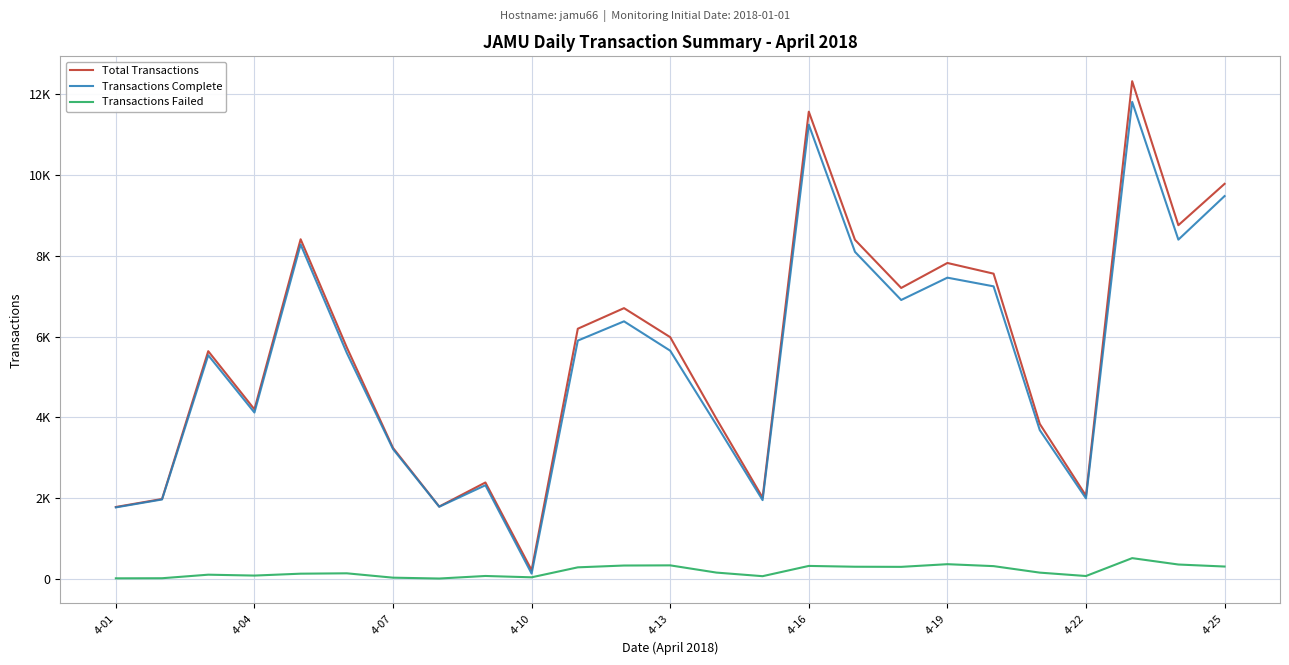

Reading right to left, list all the values displayed in this chart.

Total Transactions: 9782	8758	12325	2057	3836	7557	7822	7203	8395	11570	2010	3964	5984	6703	6193	212	2384	1788	3240	5729	8409	4196	5637	1975	1777
Transactions Complete: 9479	8400	11813	1990	3682	7243	7458	6905	8097	11248	1947	3812	5649	6376	5899	127	2316	1783	3212	5592	8280	4117	5537	1963	1767
Transactions Failed: 302	352	510	67	151	312	360	294	297	317	63	152	331	327	282	35	68	5	26	134	125	78	100	12	10